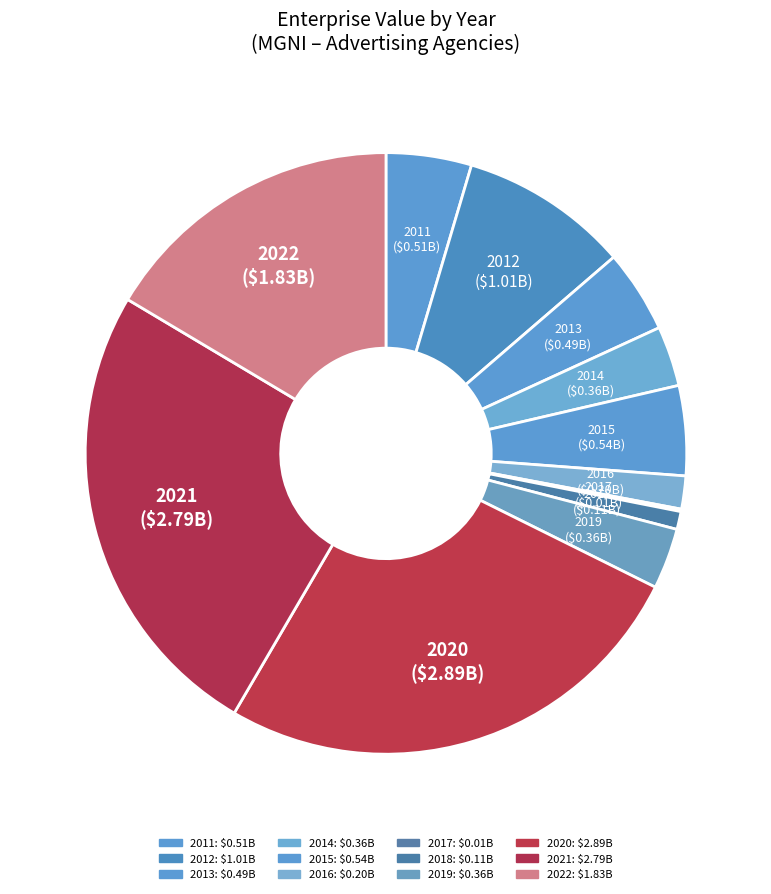

Which slice is the largest?

2020